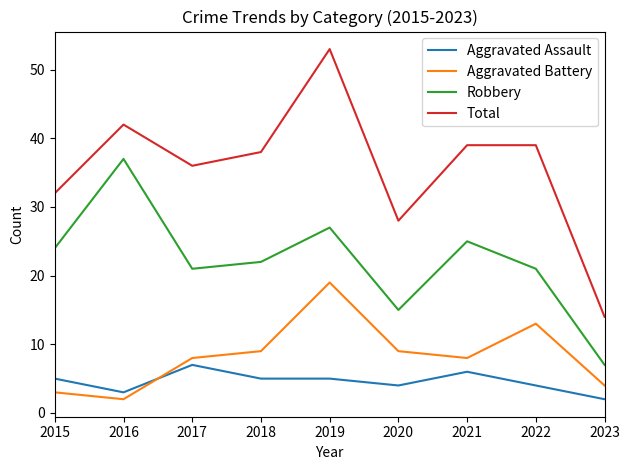

What are all the series names shown in the legend?

Aggravated Assault, Aggravated Battery, Robbery, Total